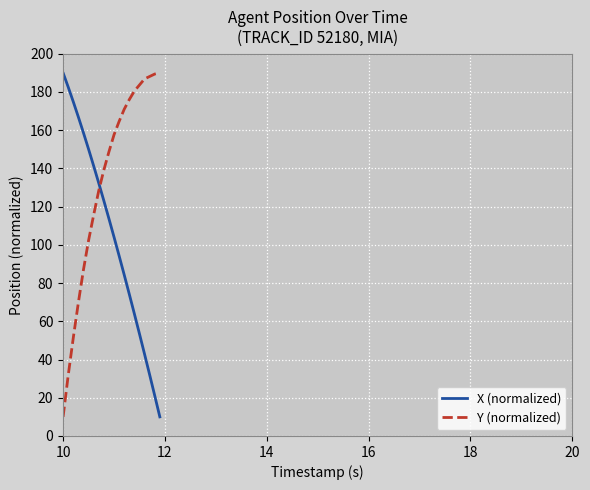

What is the minimum value shown in the chart?

10.0